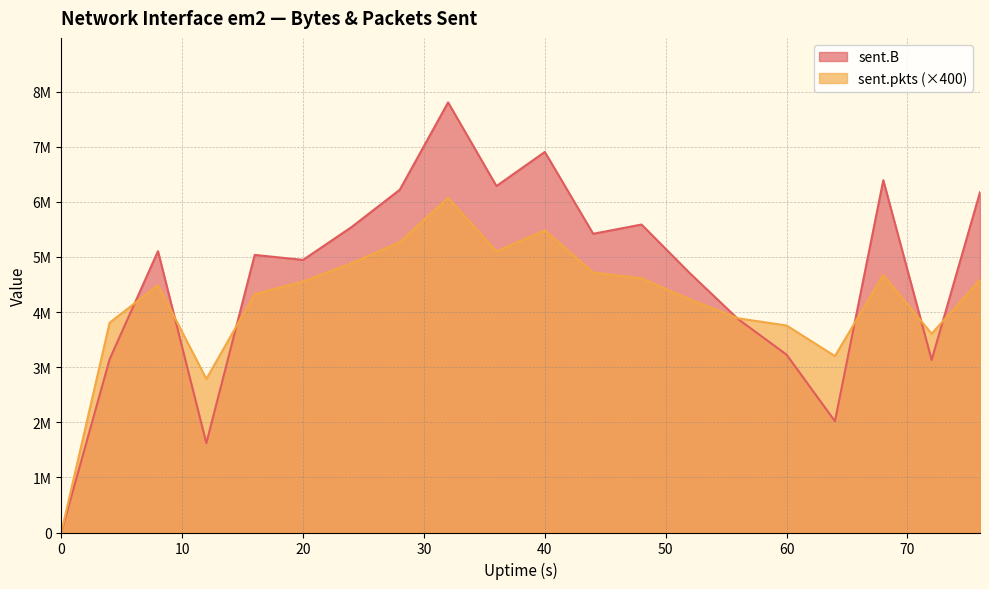

Between 0 and 60, which is larger?

60